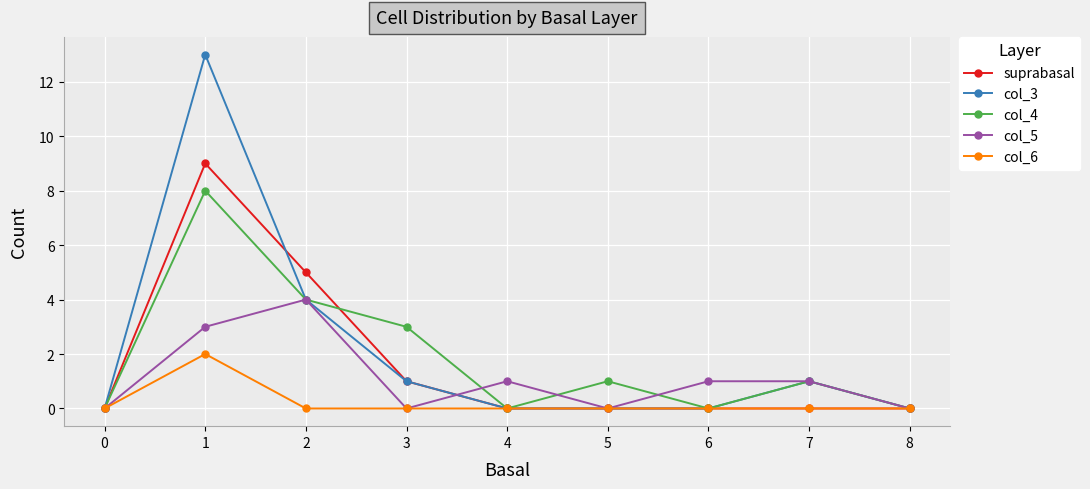

The value of col_3 at 2 is 2. True or false?

False